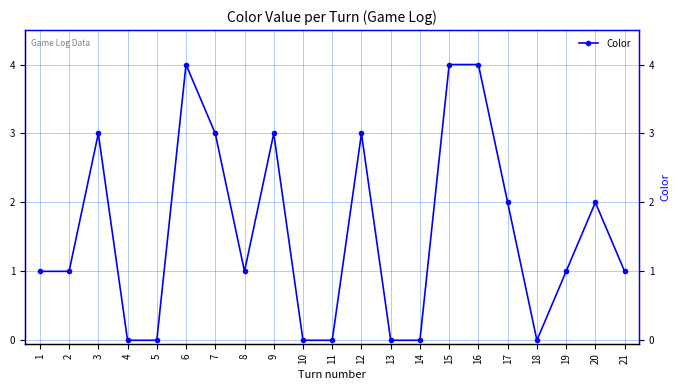

What is the value of the 20th point from the left?

2